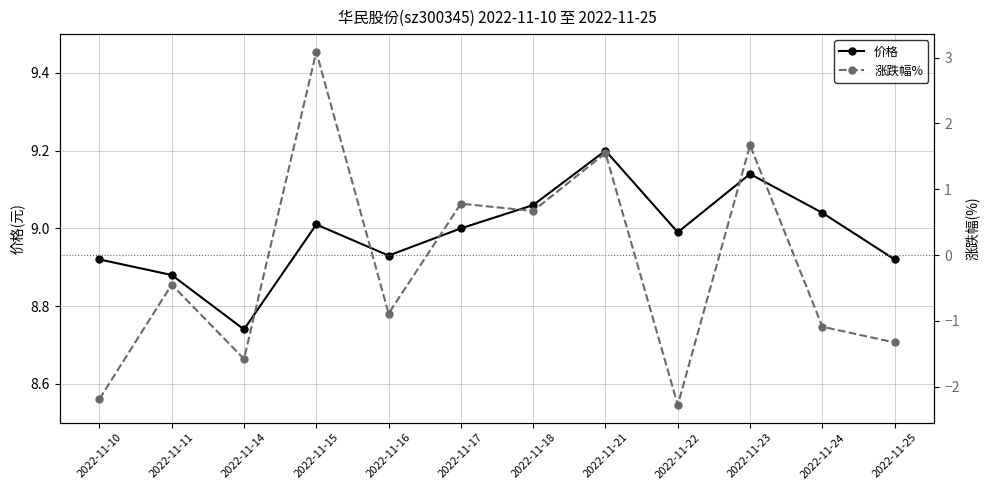

Reading left to right, list all the values displayed in this chart.

价格: 2022-11-10=8.9	2022-11-11=8.9	2022-11-14=8.7	2022-11-15=9.0	2022-11-16=8.9	2022-11-17=9.0	2022-11-18=9.1	2022-11-21=9.2	2022-11-22=9.0	2022-11-23=9.1	2022-11-24=9.0	2022-11-25=8.9
涨跌幅%: 2022-11-10=-2.2	2022-11-11=-0.5	2022-11-14=-1.6	2022-11-15=3.1	2022-11-16=-0.9	2022-11-17=0.8	2022-11-18=0.7	2022-11-21=1.6	2022-11-22=-2.3	2022-11-23=1.7	2022-11-24=-1.1	2022-11-25=-1.3